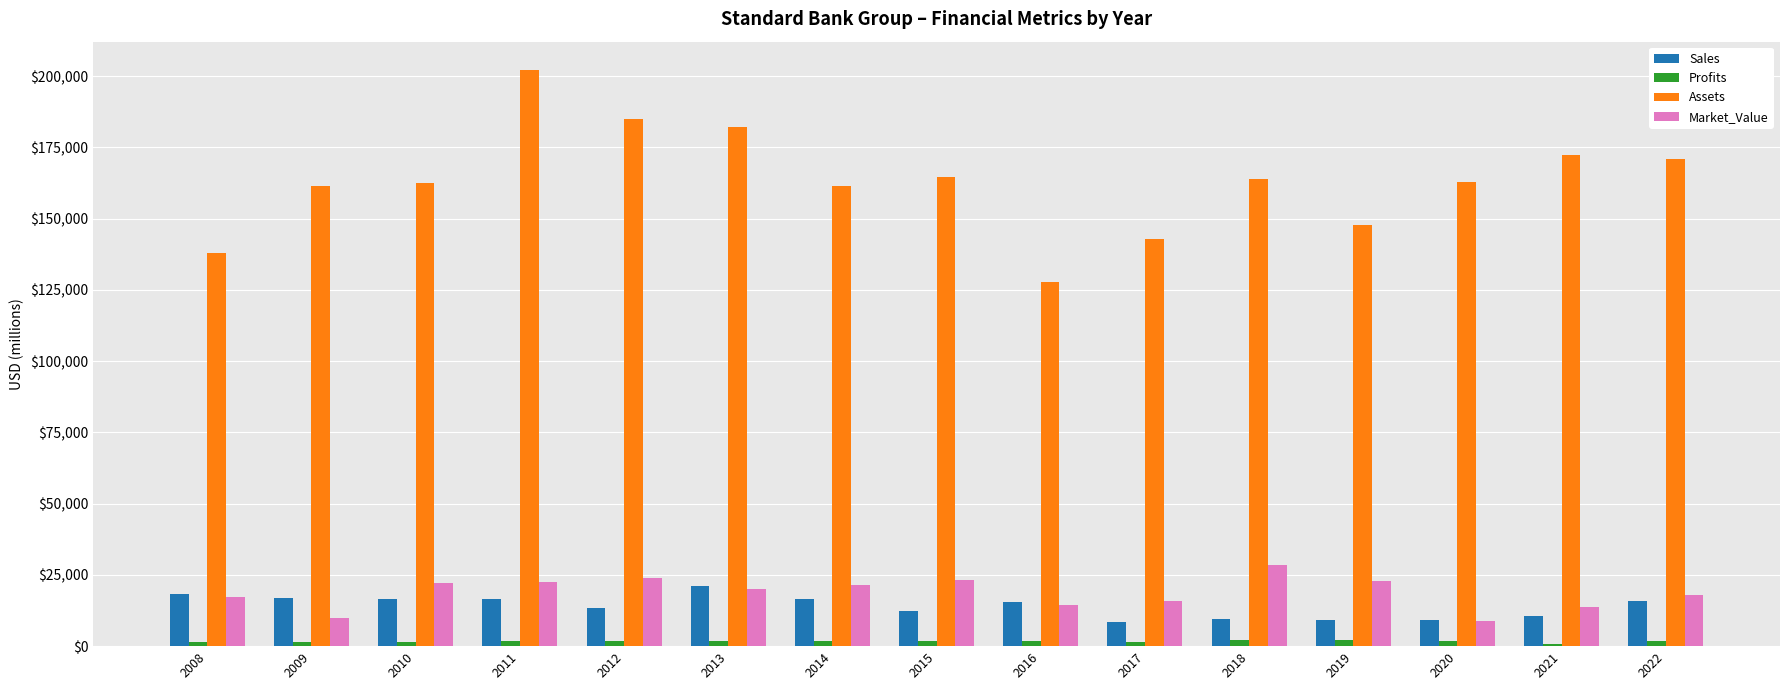

List the series in order of their peak value, lowest first.

Profits, Sales, Market_Value, Assets